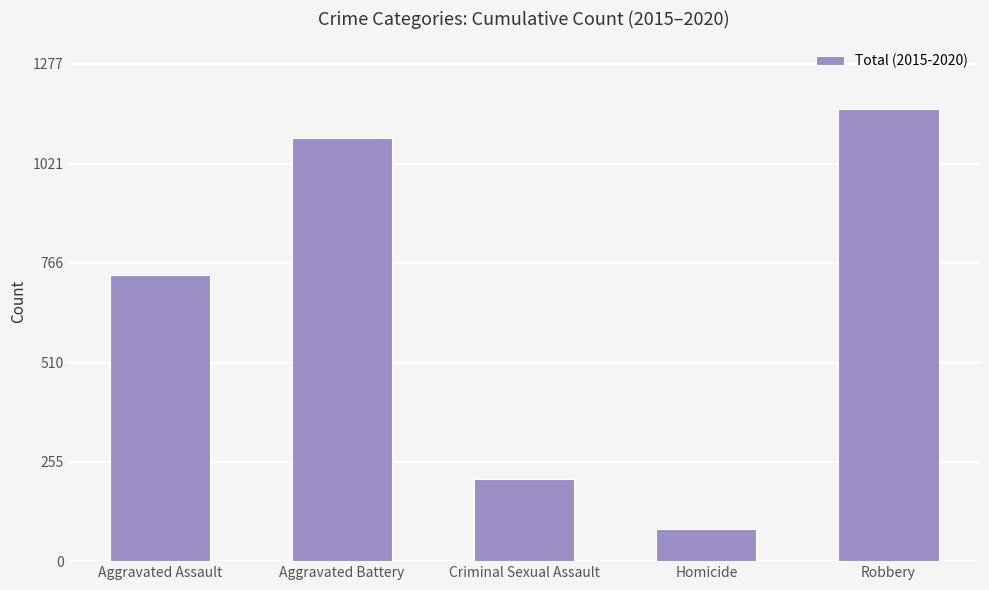

What is the label of the 2nd bar from the right?

Homicide